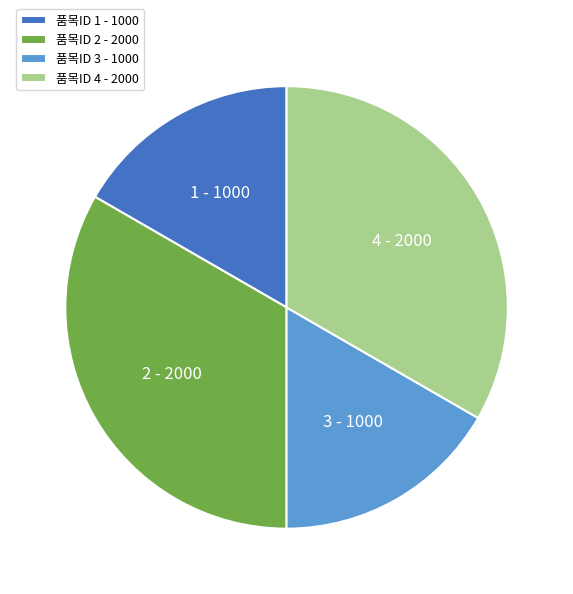

The 품목ID 2 - 2000 slice represents 33% of the pie. True or false?

True